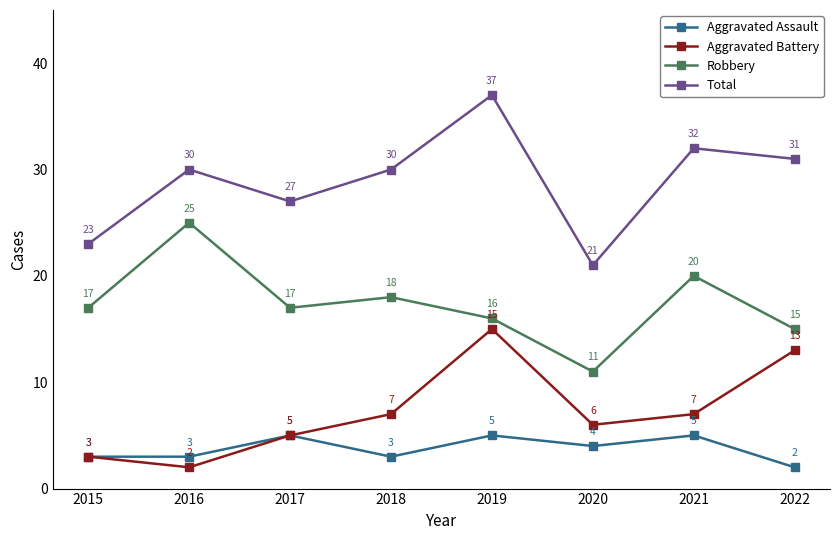

Reading left to right, list all the values displayed in this chart.

Aggravated Assault: 2015=3	2016=3	2017=5	2018=3	2019=5	2020=4	2021=5	2022=2
Aggravated Battery: 2015=3	2016=2	2017=5	2018=7	2019=15	2020=6	2021=7	2022=13
Robbery: 2015=17	2016=25	2017=17	2018=18	2019=16	2020=11	2021=20	2022=15
Total: 2015=23	2016=30	2017=27	2018=30	2019=37	2020=21	2021=32	2022=31